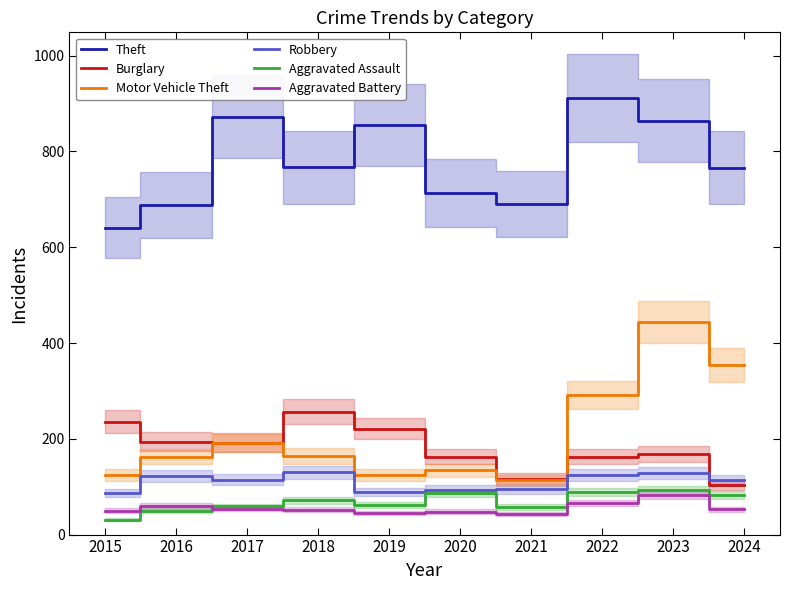

Is it true that Aggravated Battery equals 43 at 2021?

True